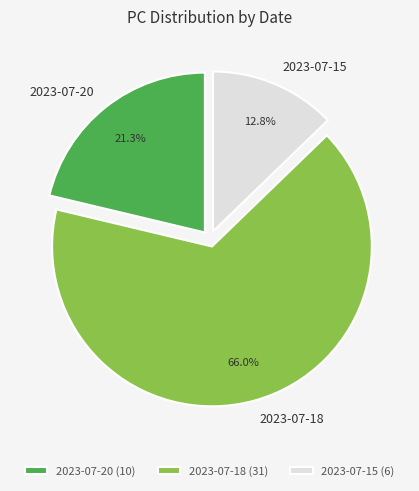

To the nearest percent, what is the difference between the largest and smallest slice percentages?

53%